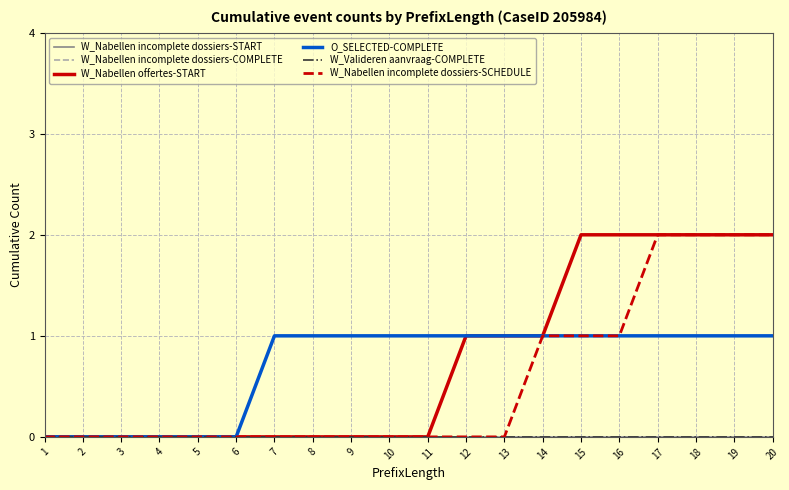

Is this an area chart (filled region under the line)?

No